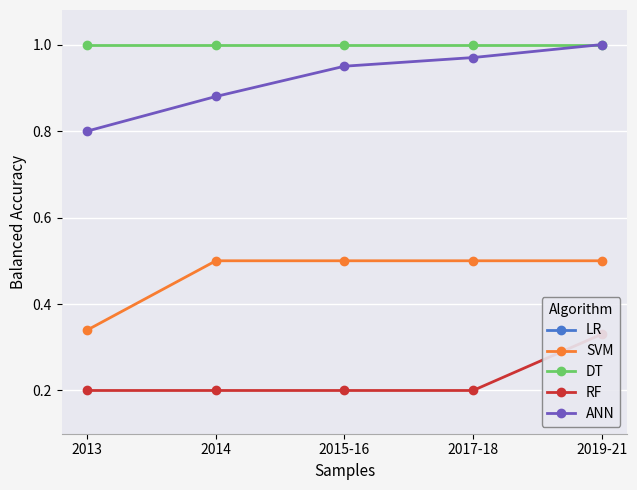

True or false: DT has a value of 0.5 at 2019-21.

False